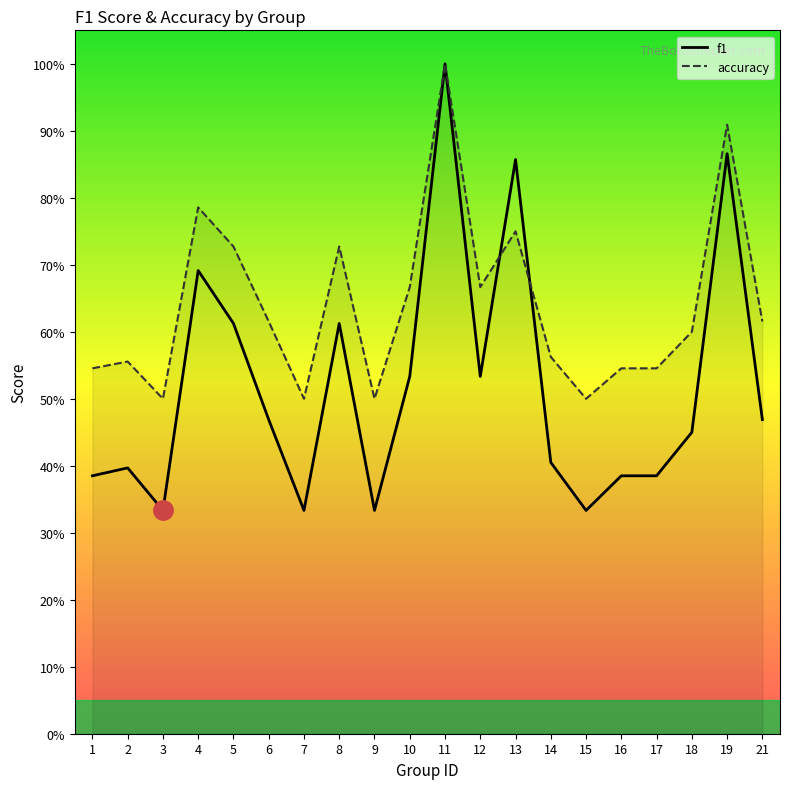

Is this an area chart (filled region under the line)?

No